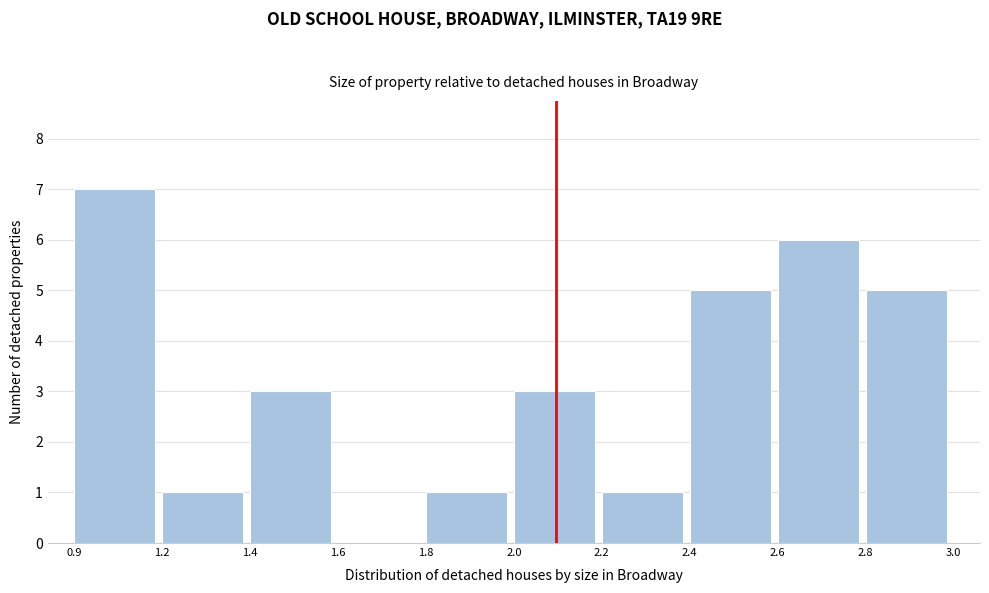

Reading right to left, extract all data points from this chart.

2.8=5	2.6=6	2.4=5	2.2=1	2.0=3	1.8=1	1.6=0	1.4=3	1.2=1	0.9=7